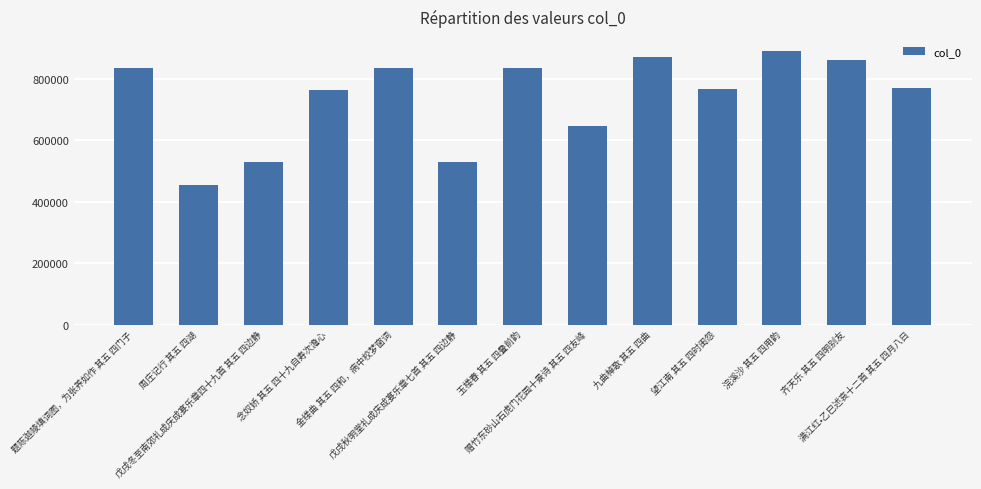

At which label is the value closest to 672761?

赠竹东砂山石虎门花园十景诗 其五 四友峰